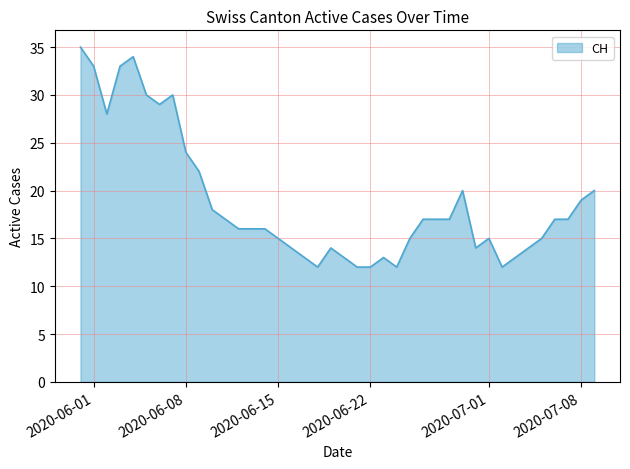

What is the greatest value displayed?

35